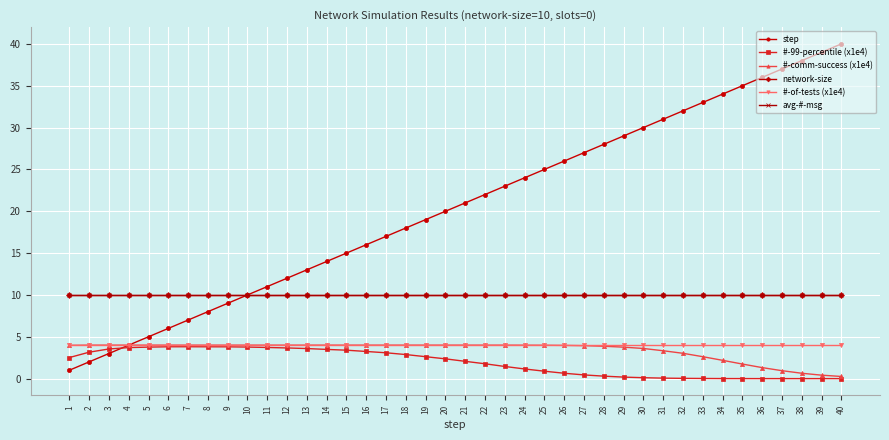

Is this an area chart (filled region under the line)?

No